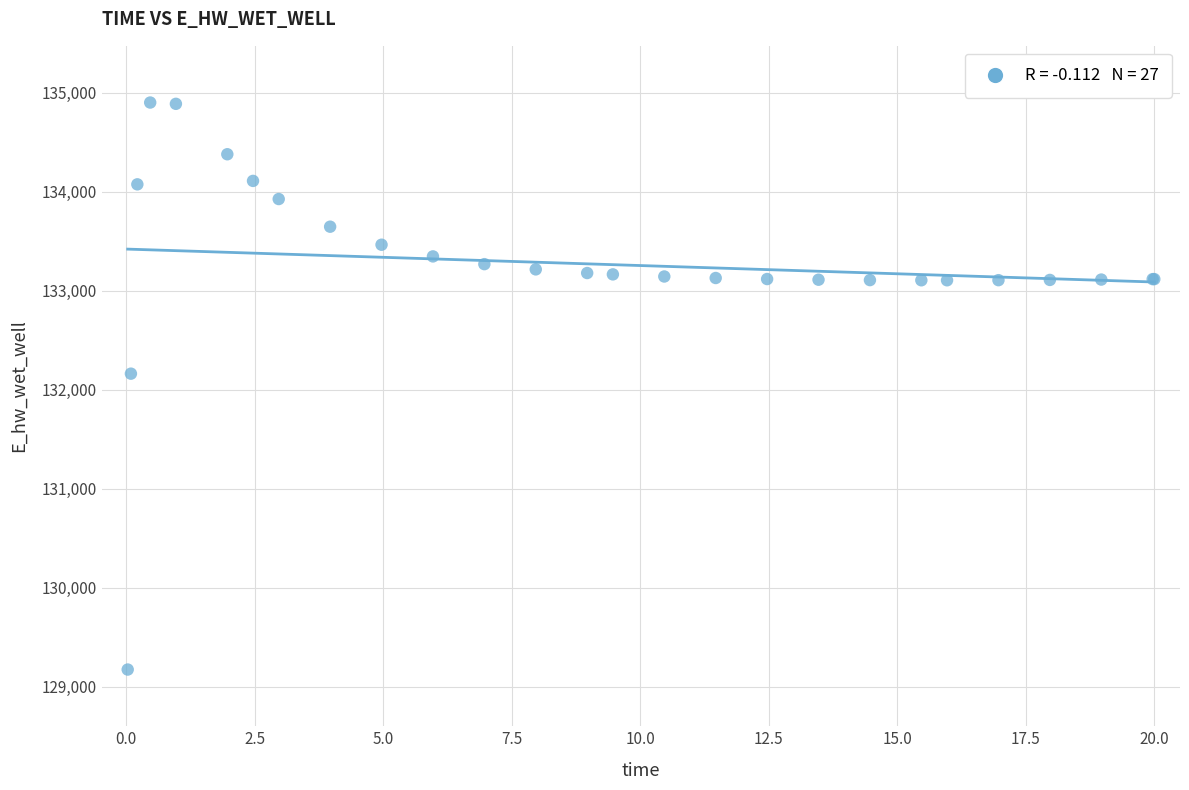

What Y value in the scatter plot is closest to 132037?

132162.5